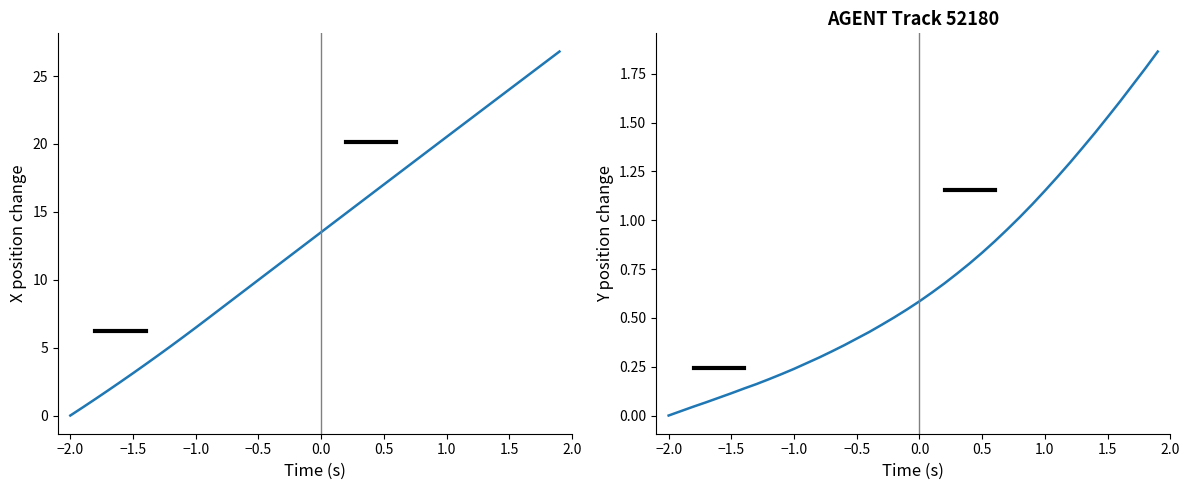

What is the maximum value for X?

26.8